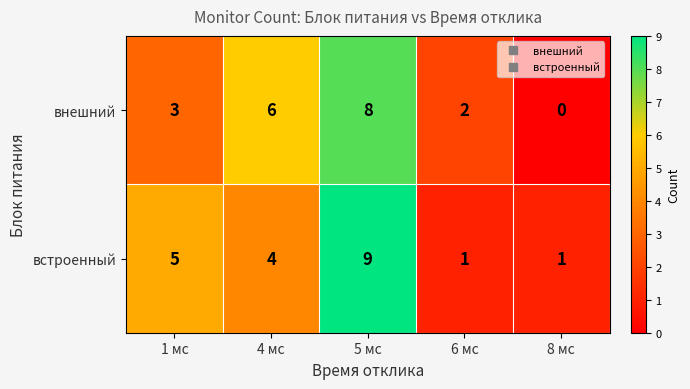

At which category is the sum across all series the highest?

5 мс